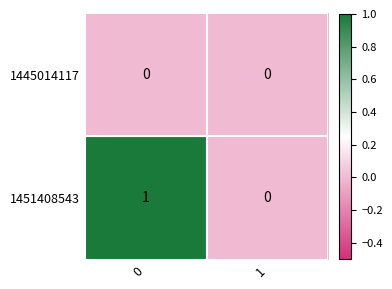

The value of 1451408543 at 1 is -1. True or false?

False